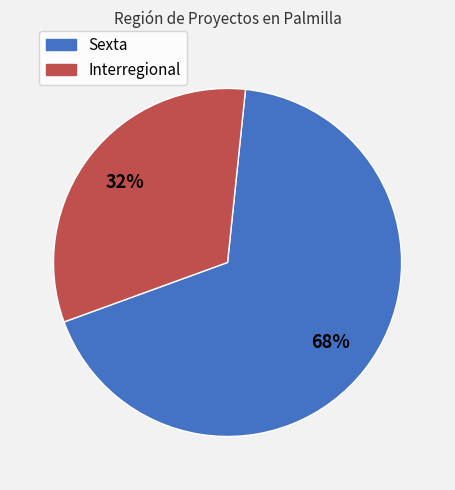

Between Sexta and Interregional, which is larger?

Sexta